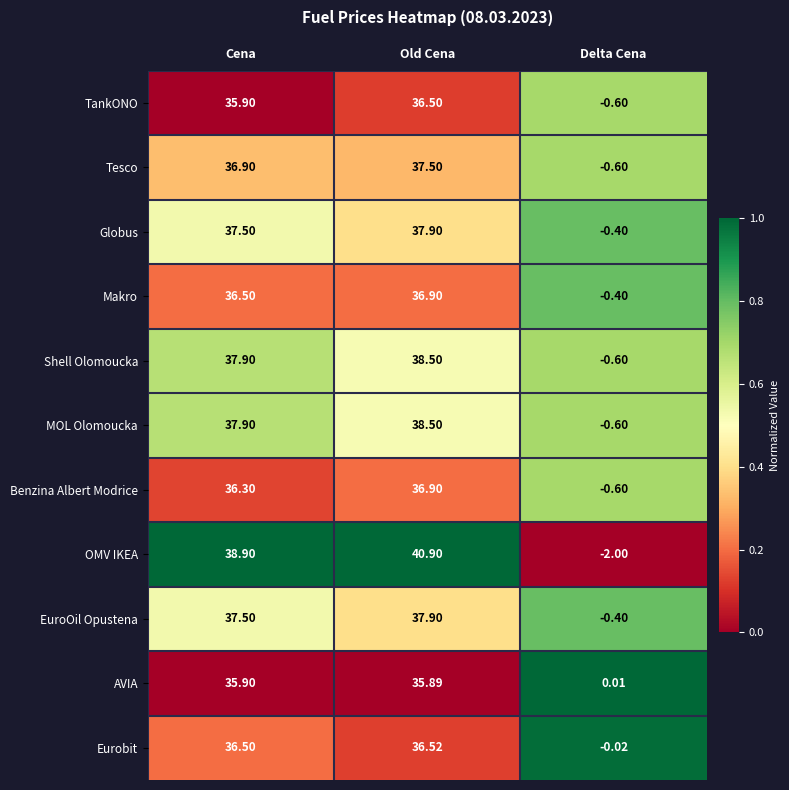

Count the number of categories in the chart.

3